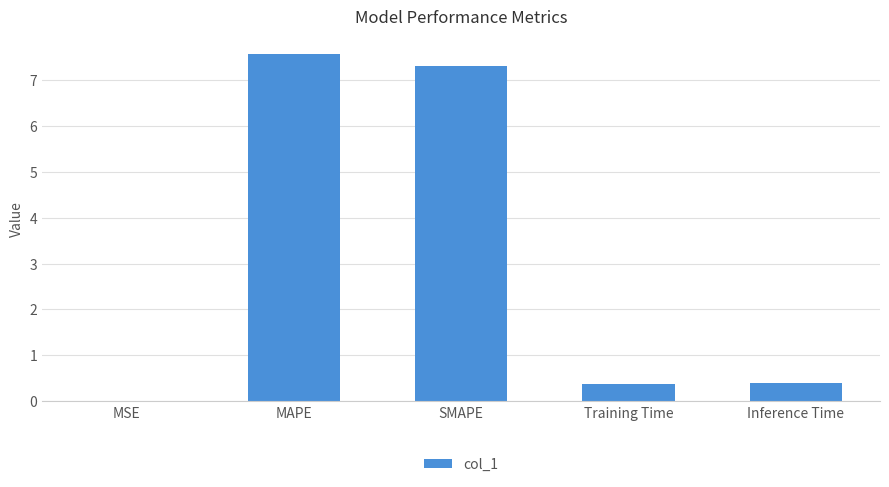

Between MSE and Training Time, which is larger?

Training Time